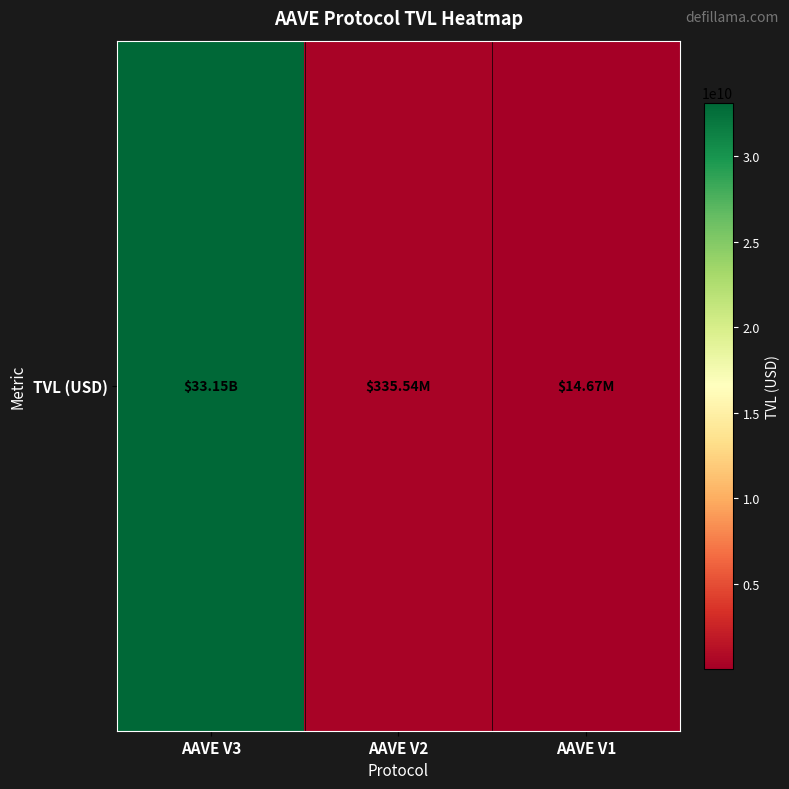

How many values exceed 335541657?

2